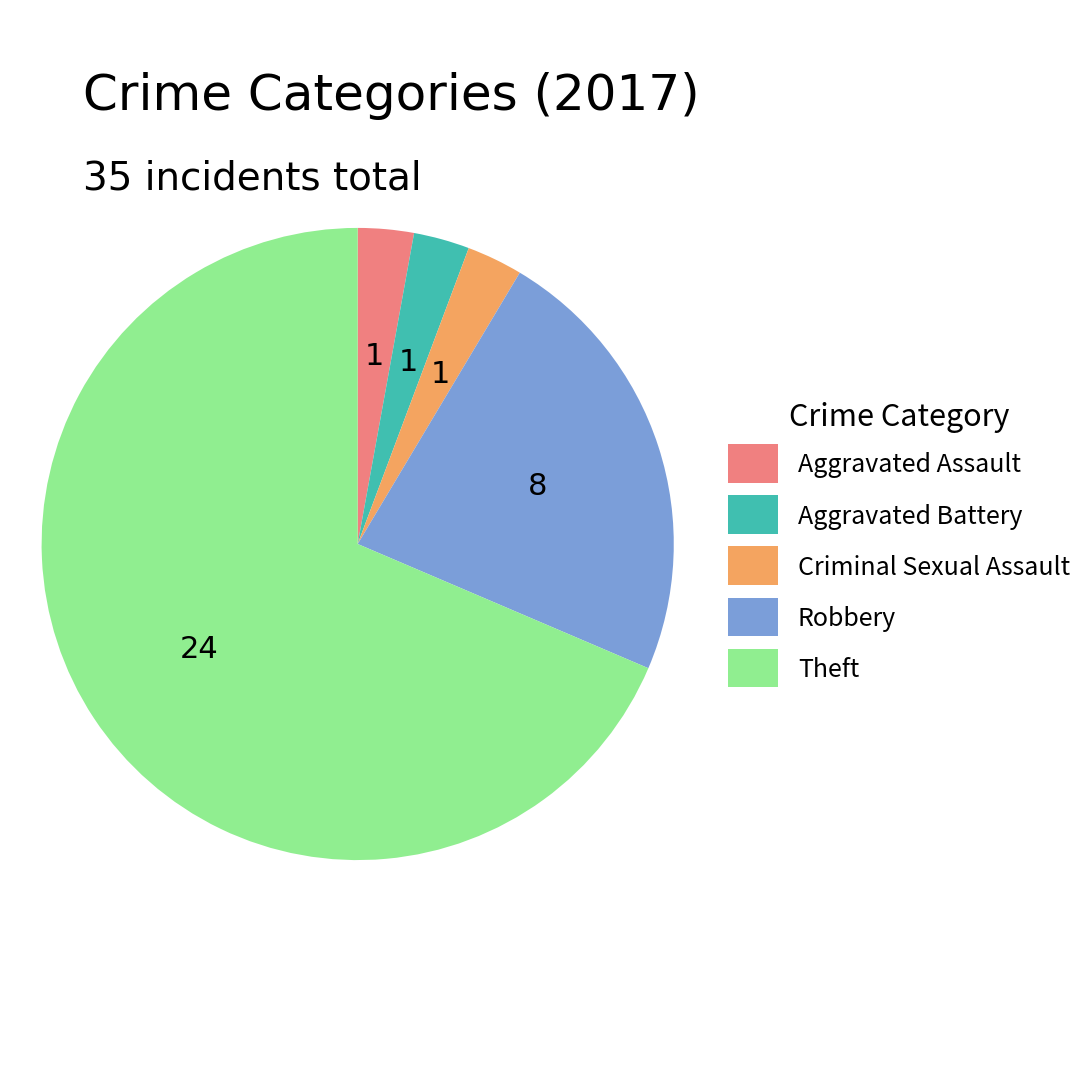

Which slice is the largest?

Theft